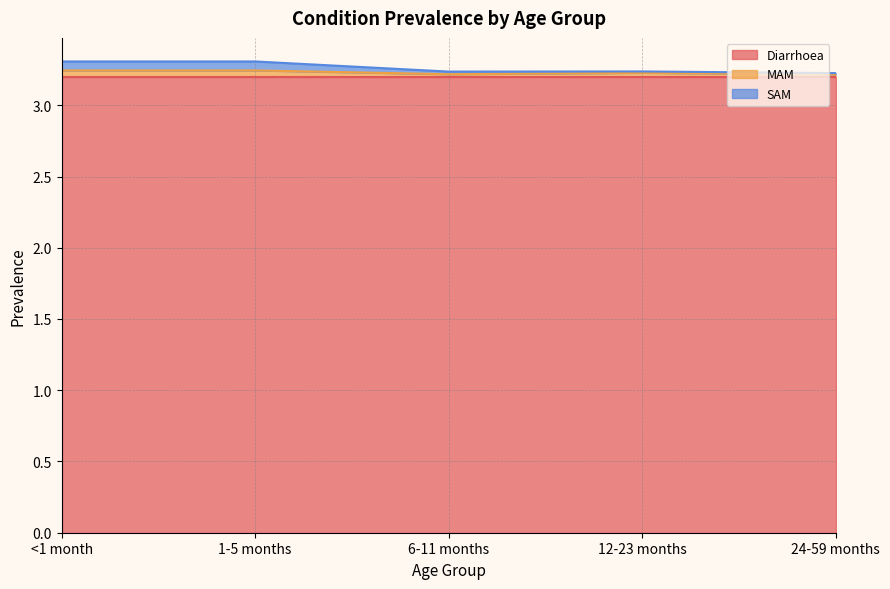

What is the minimum value for Diarrhoea?

3.2